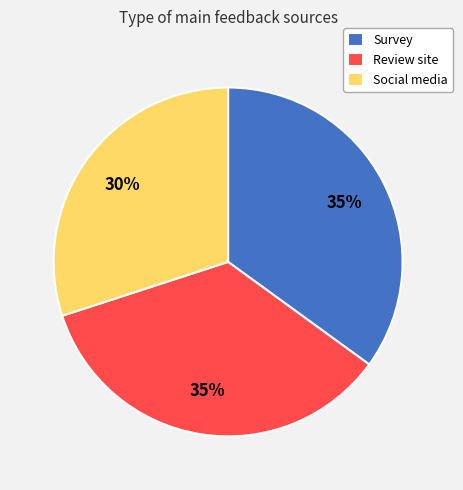

Is the sum of Social media and Survey greater than half?

Yes